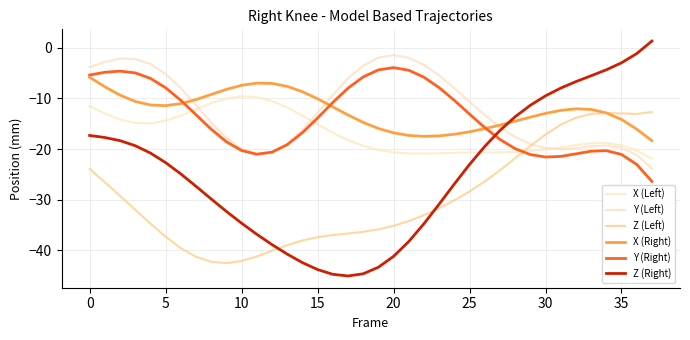

How many lines are shown in the chart?

6